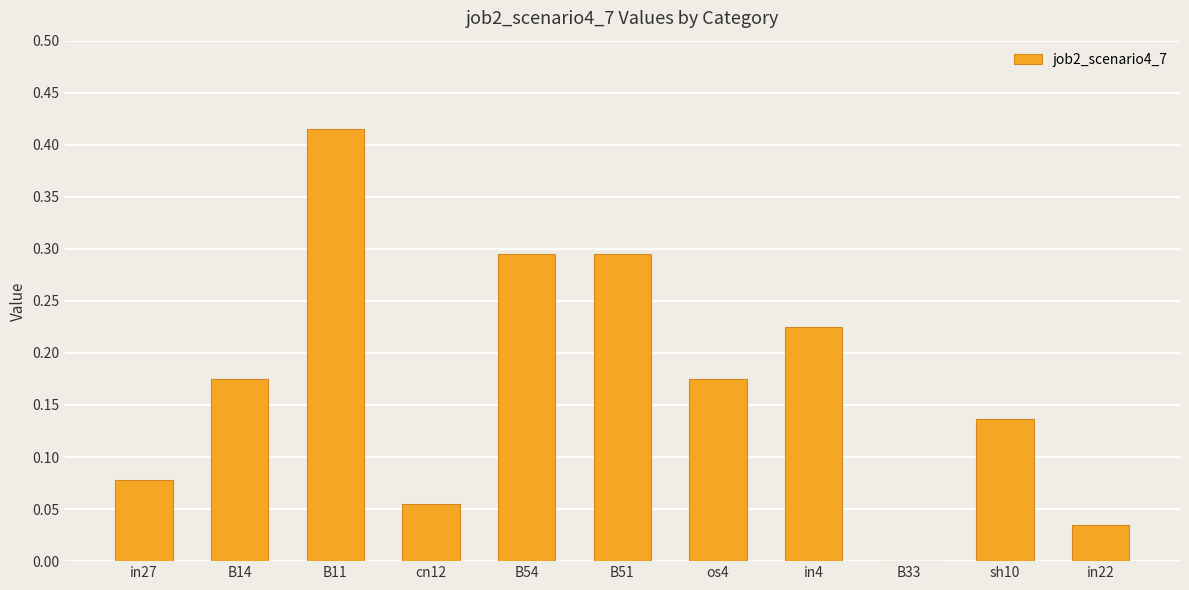

How many values are above zero?

10